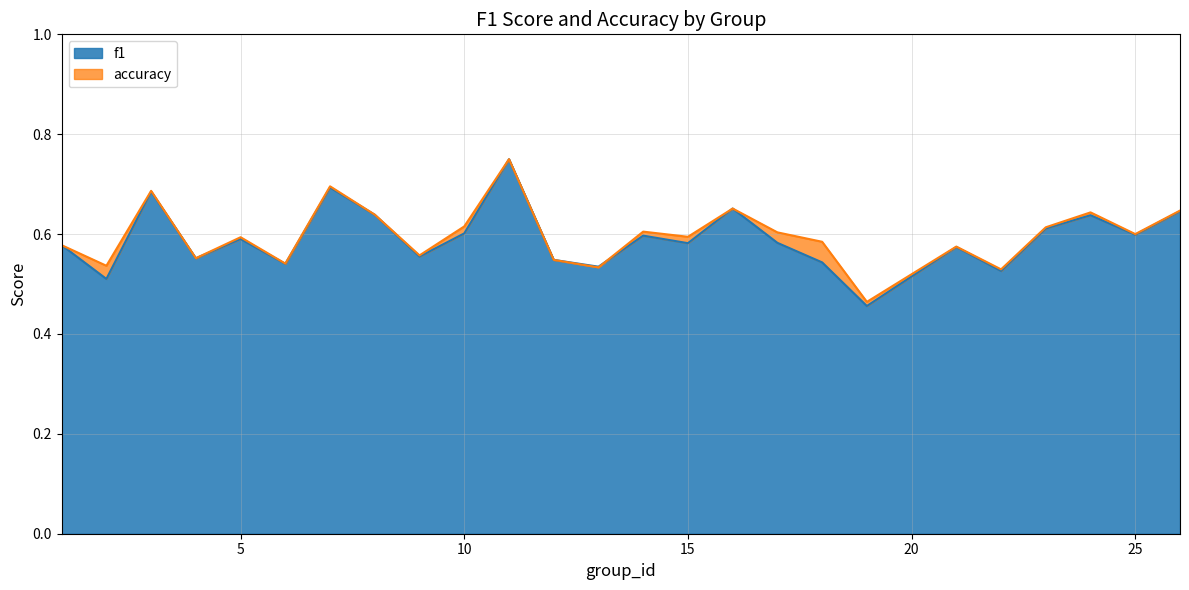

Rank the series by their average value, from highest to lowest.

accuracy, f1